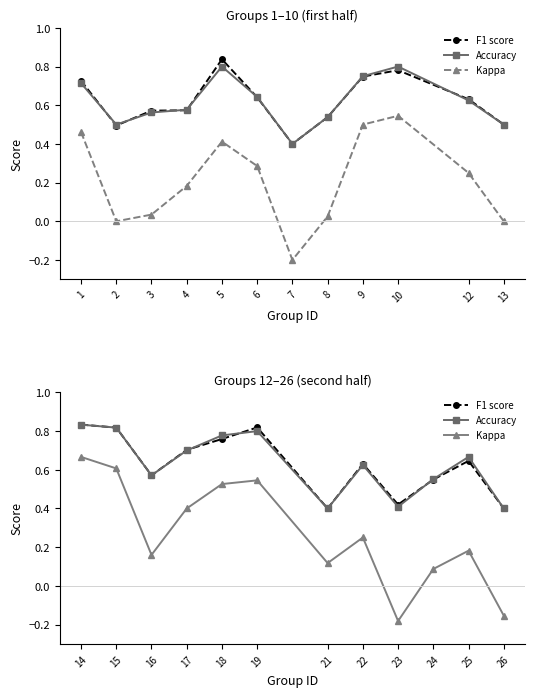

What is the difference between the F1 score values at 17 and 16?

0.1